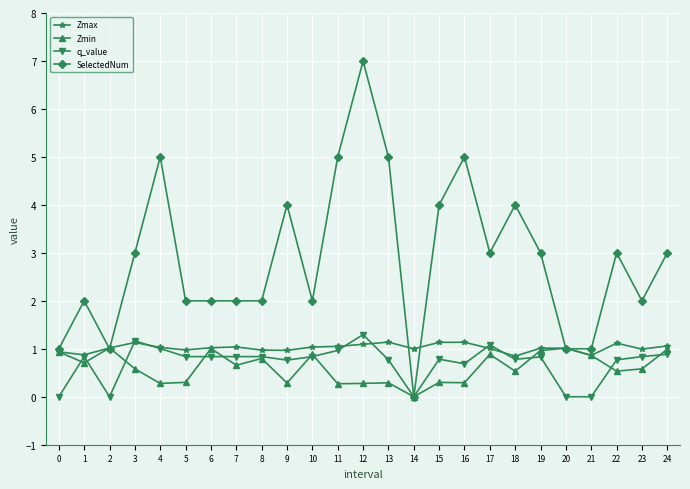

What is the difference between the maximum and minimum values in the Zmax series?

0.3